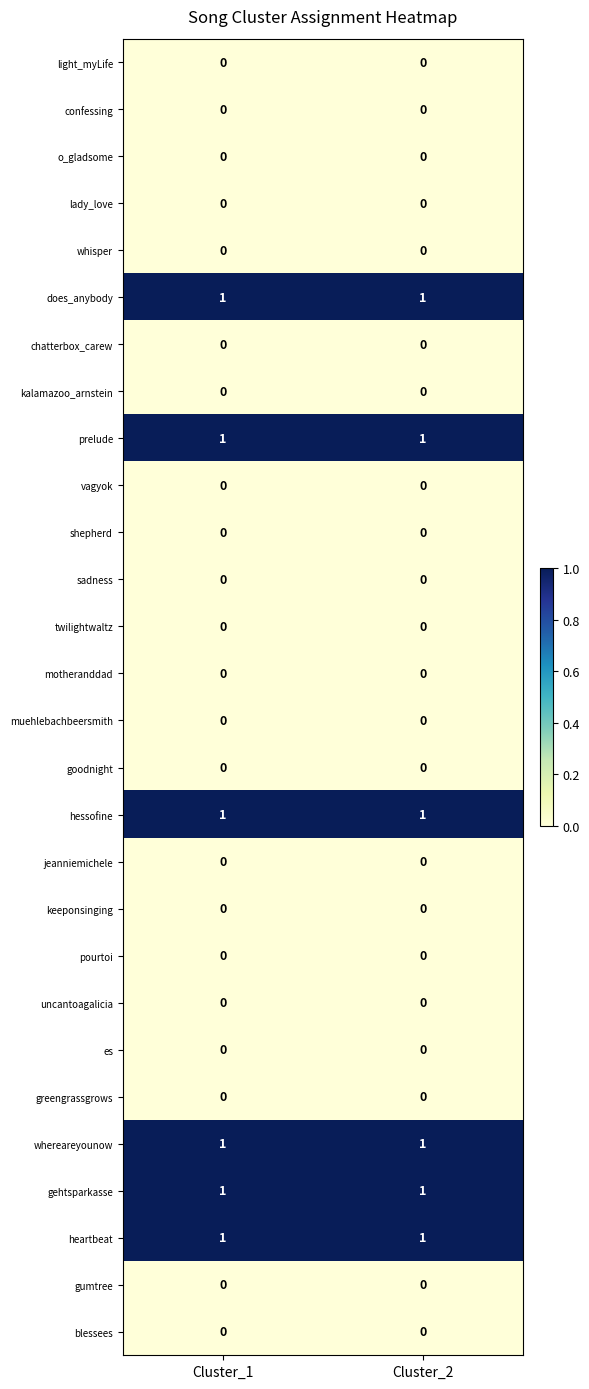

The whereareyounow series shows 1 at Cluster_2. True or false?

True